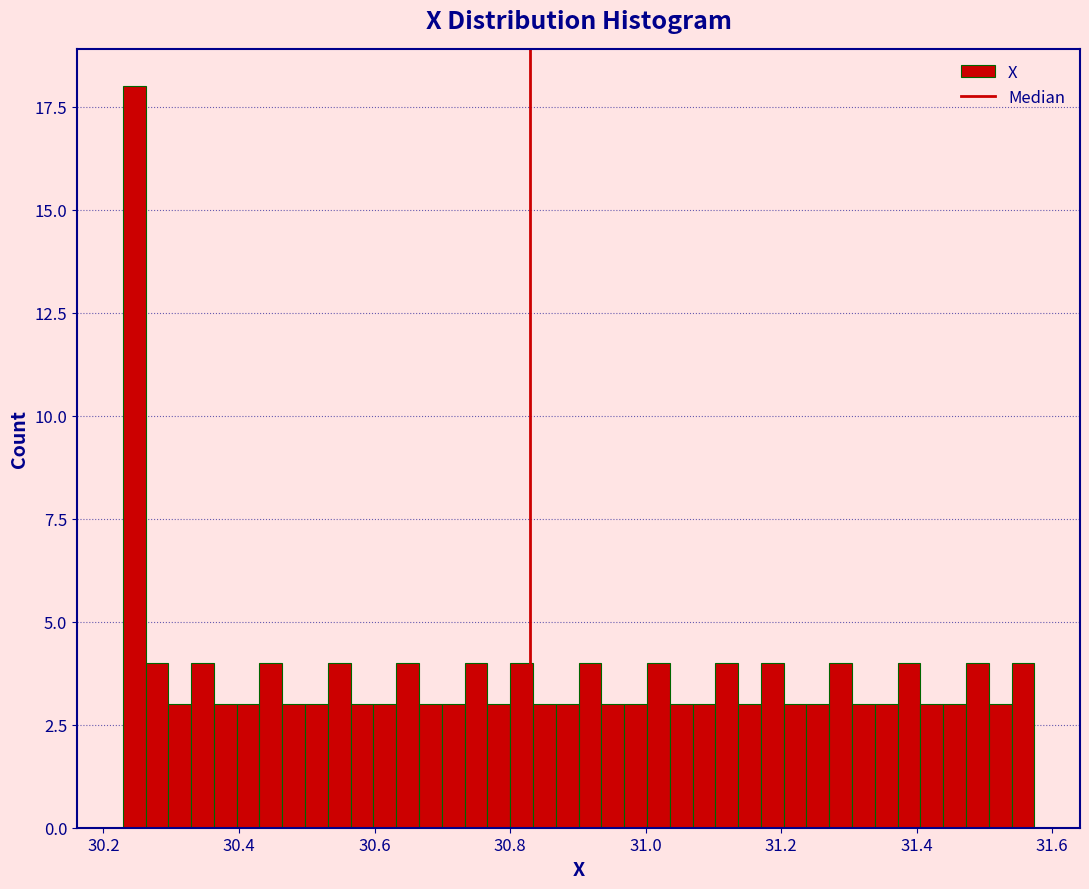

Around what value on the x-axis is the tallest bar? Give the approximate position of its centre, as read against the axis.

30.24